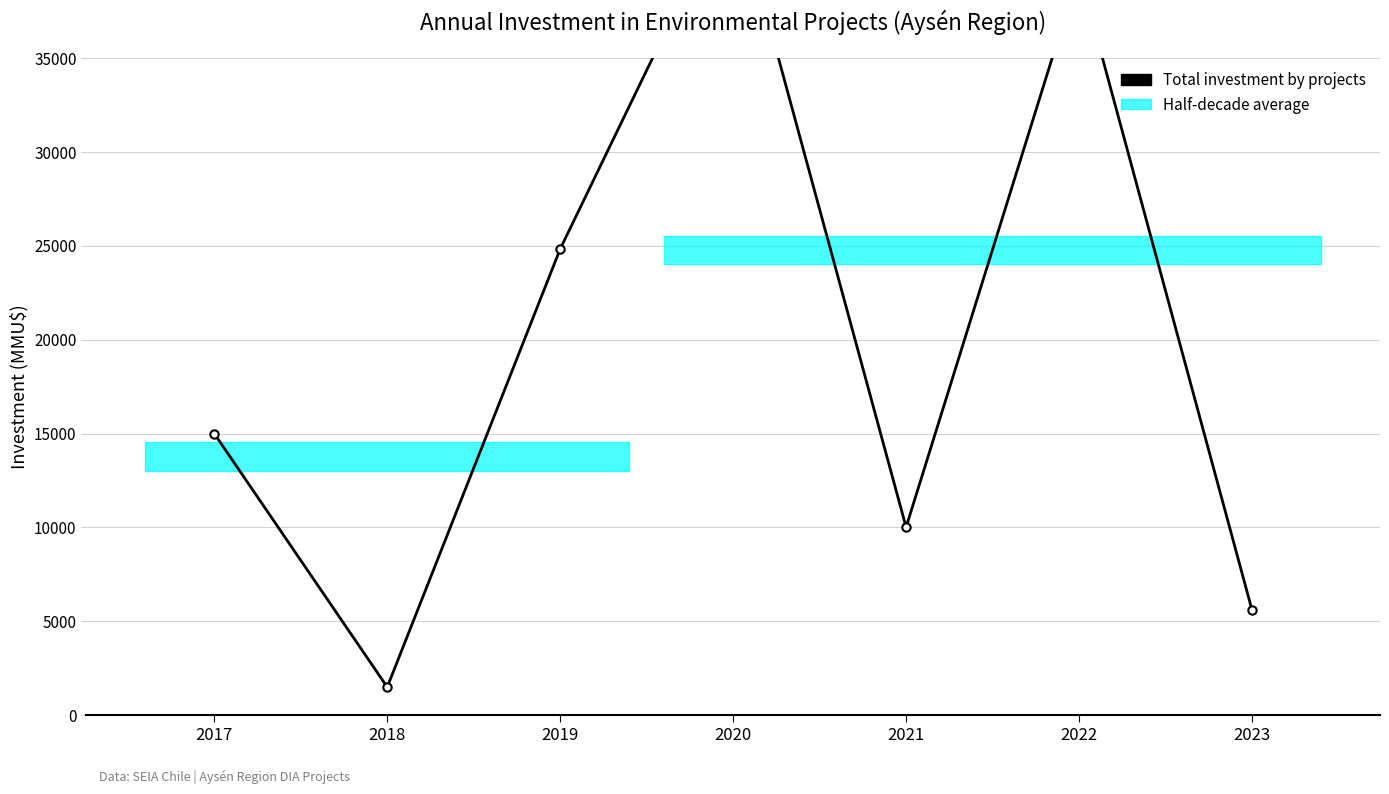

What is the value of the 5th point from the left?

10015